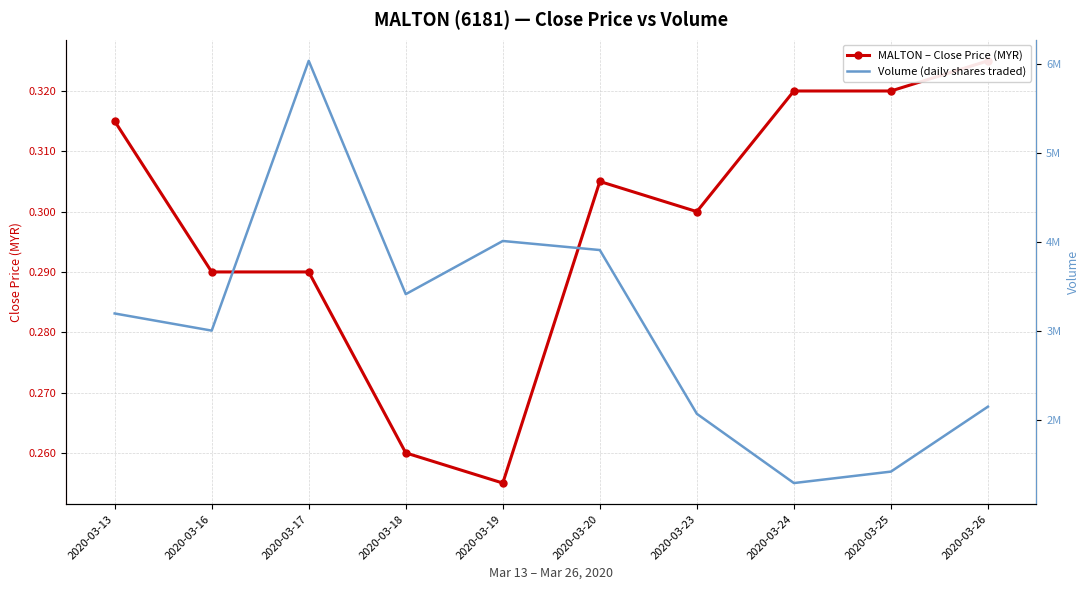

What is the smallest value displayed?

0.3